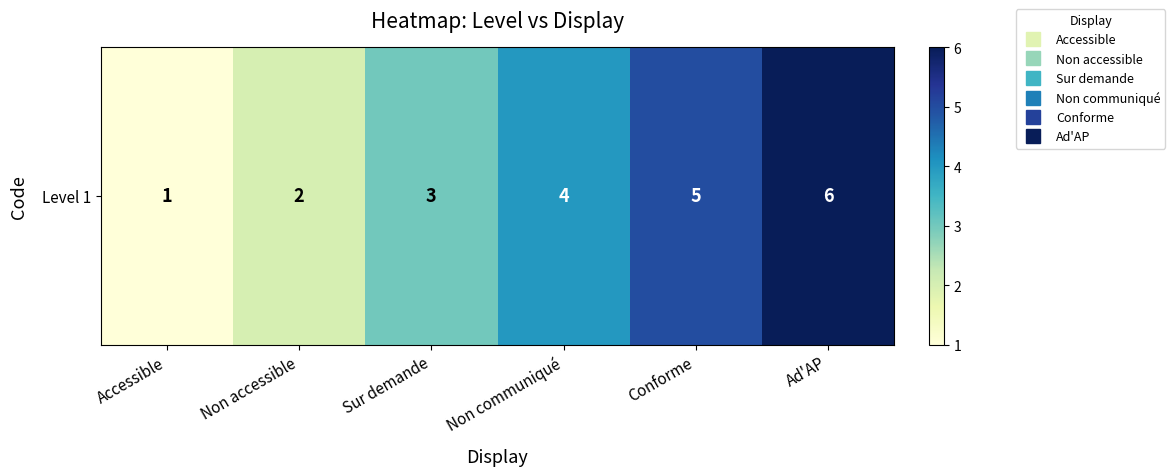

Which category has the highest value across all series?

Ad'AP